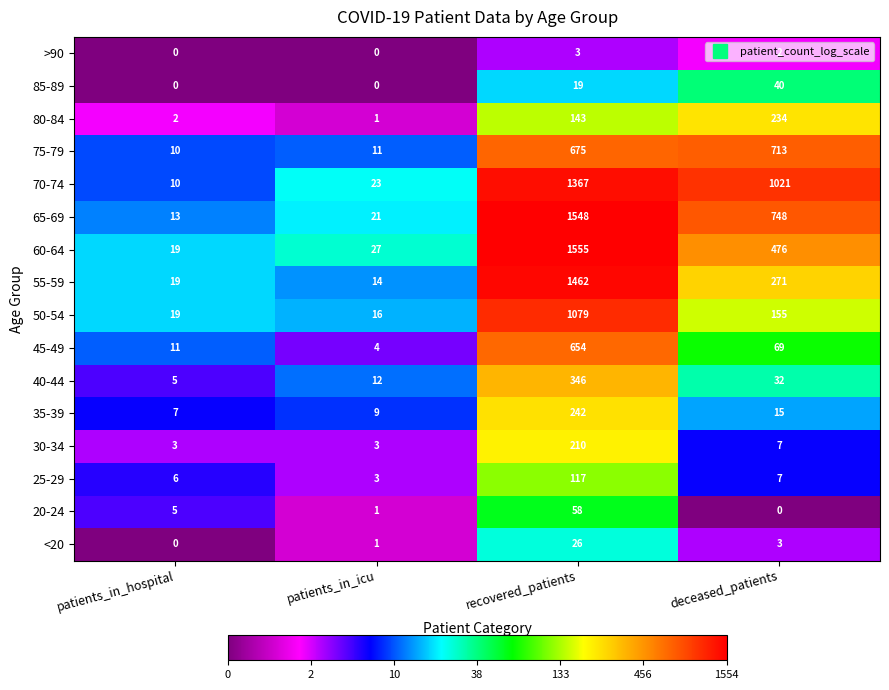

The value of 45-49 at recovered_patients is 654. True or false?

True